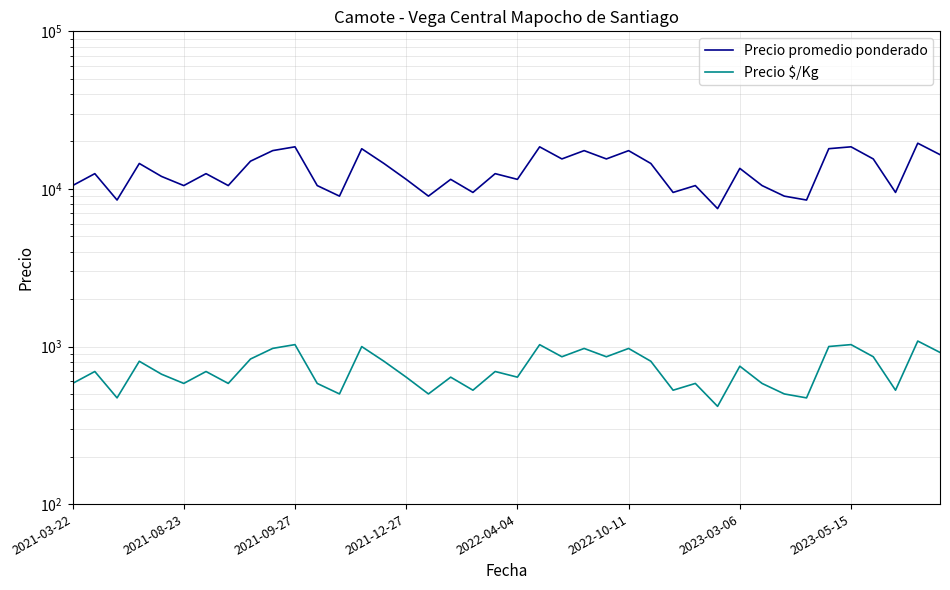

List the series in order of their overall mean, lowest first.

Precio $/Kg, Precio promedio ponderado